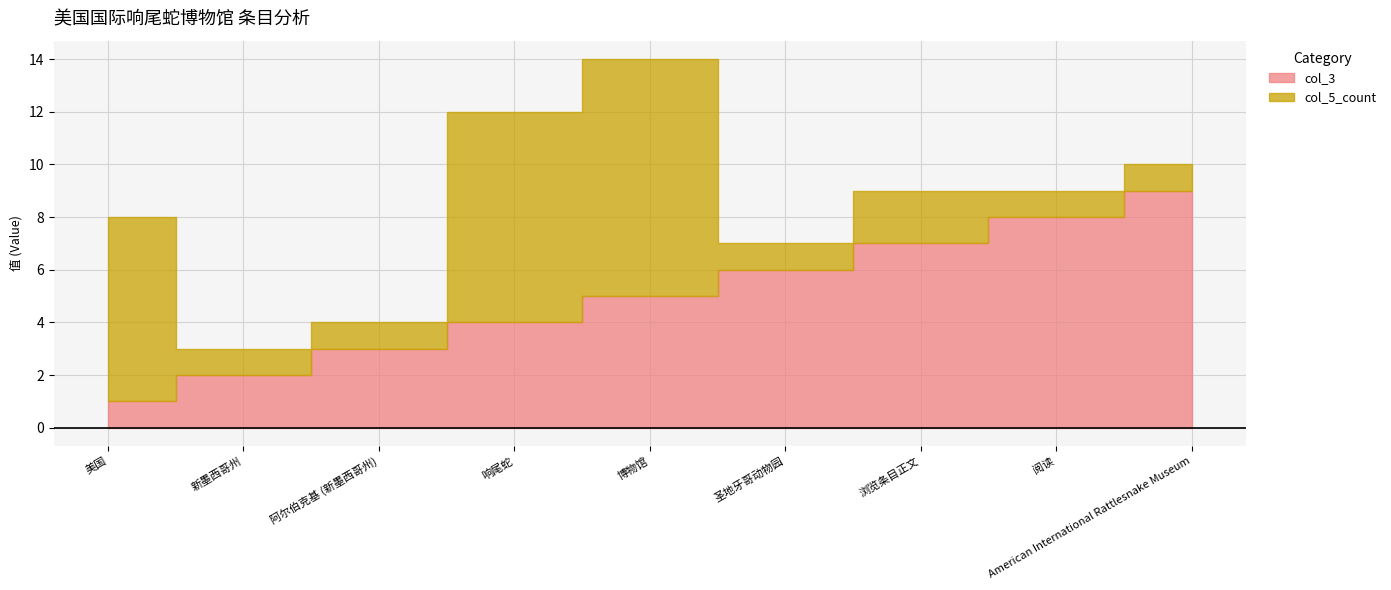

Between 美国 and 阅读, which series saw the biggest shift?

col_3